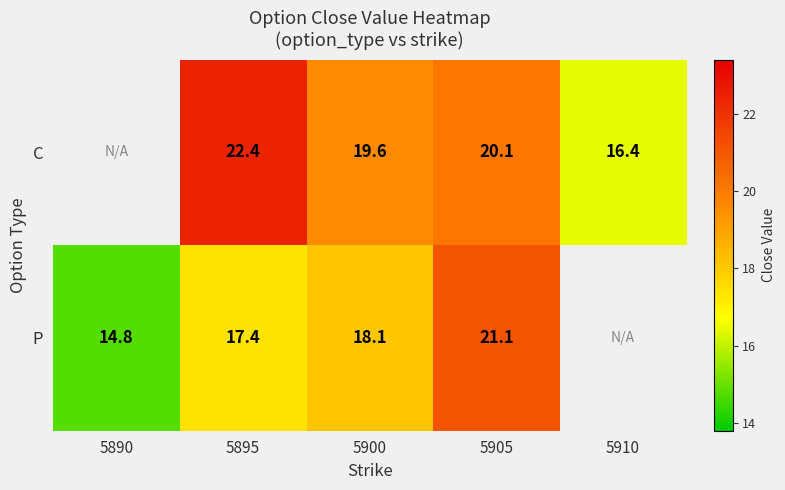

What is the difference between the highest and lowest values at 5900?

1.5